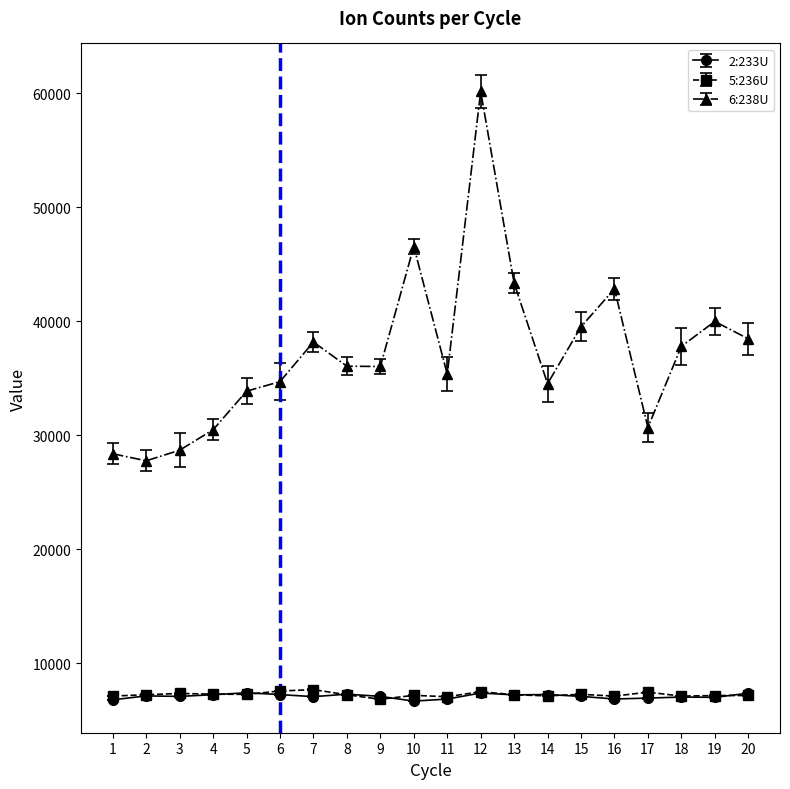

True or false: 2:233U has more than 2 points higher than both neighbors.

True